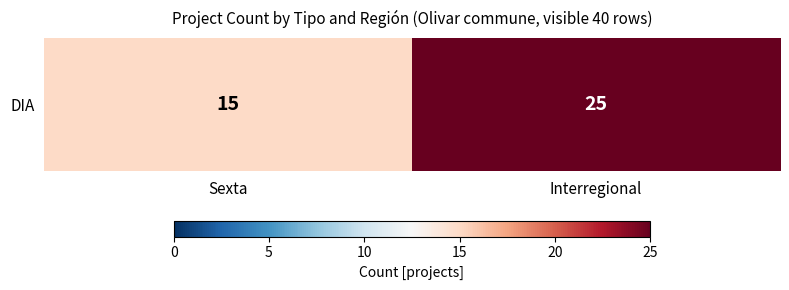

True or false: the data shows 25 at Interregional.

True